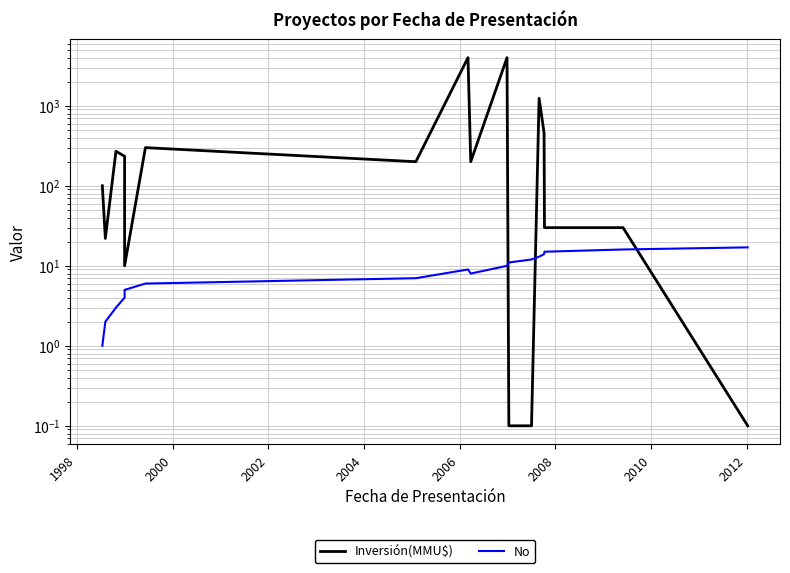

Is the value of No at 2002 greater than the value of Inversión(MMU$) at 1996?

No